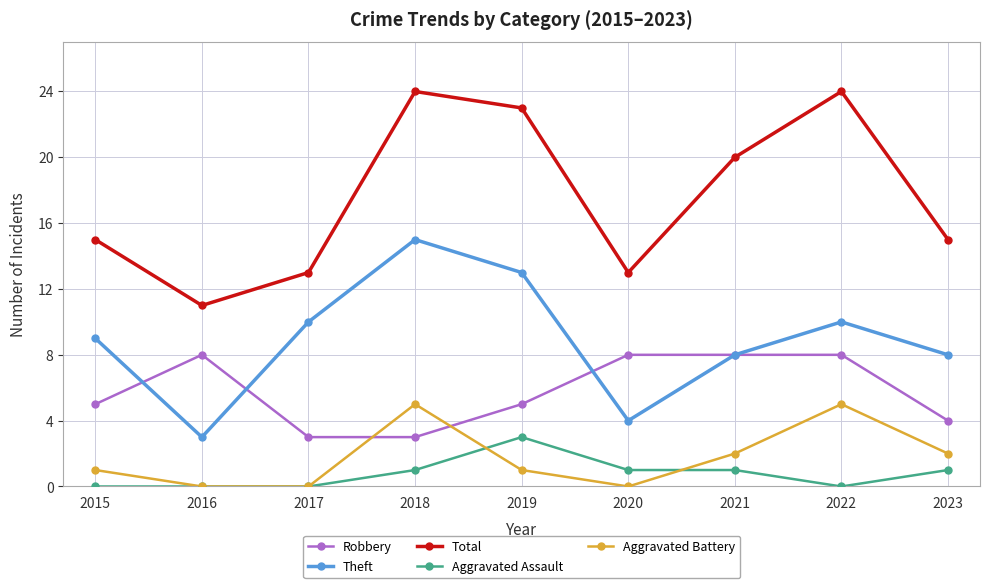

What is the spread (max minus min) of values at 2020?

13